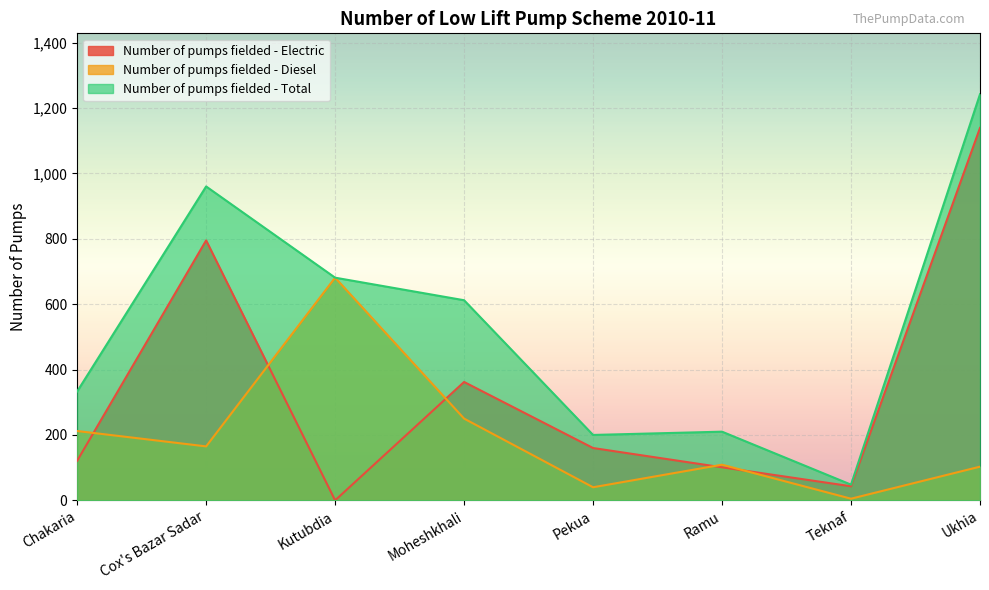

What are all the series names shown in the legend?

Number of pumps fielded - Electric, Number of pumps fielded - Diesel, Number of pumps fielded - Total